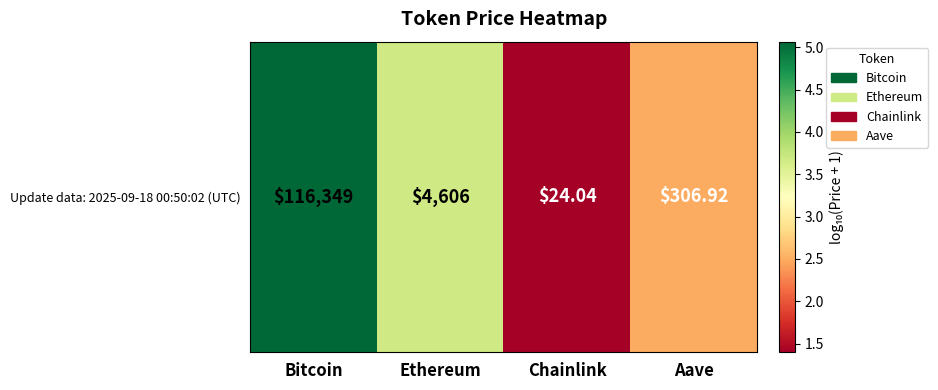

The value at Aave is 2.5. True or false?

True